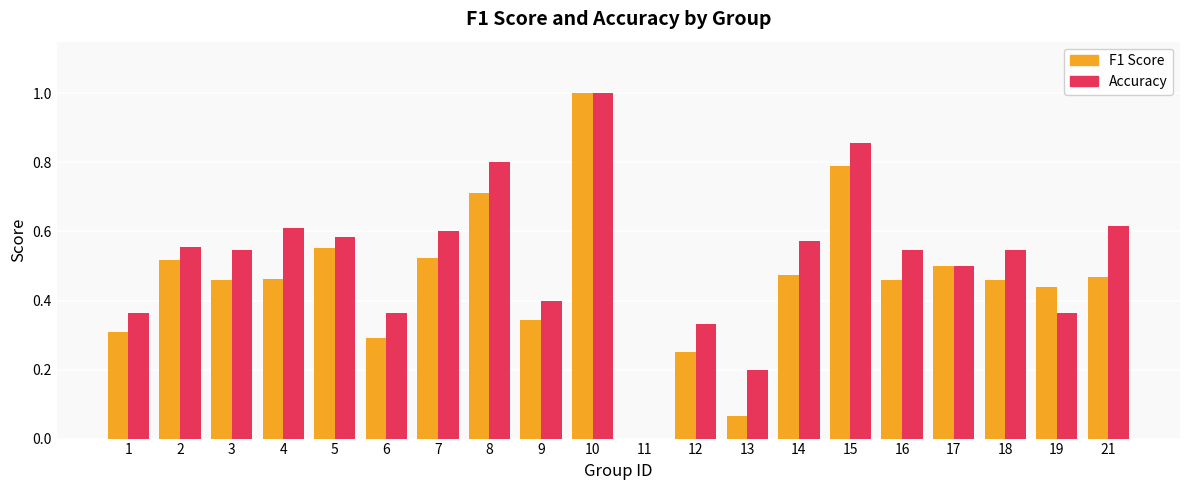

At which category does the chart reach its peak across all series?

10